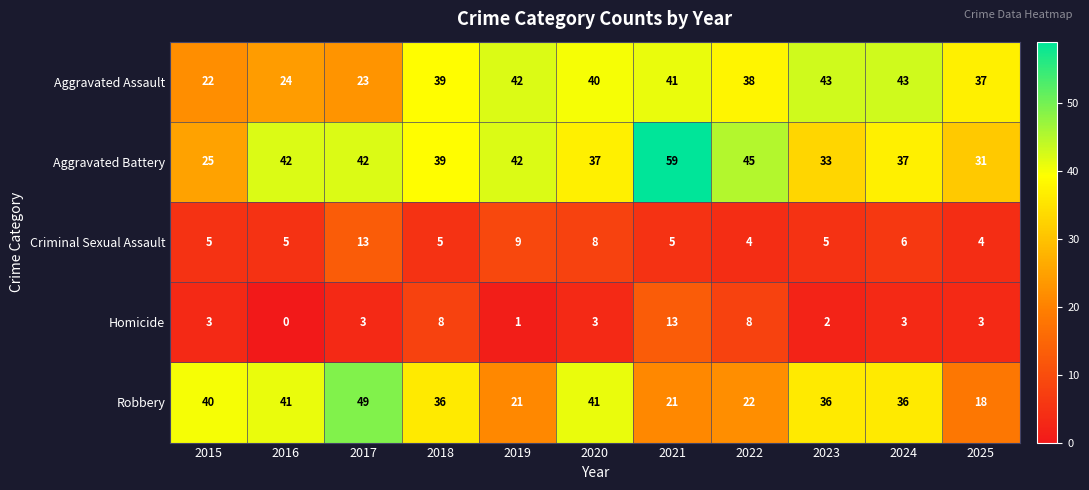

Where does the Robbery series first go above 36?

2015